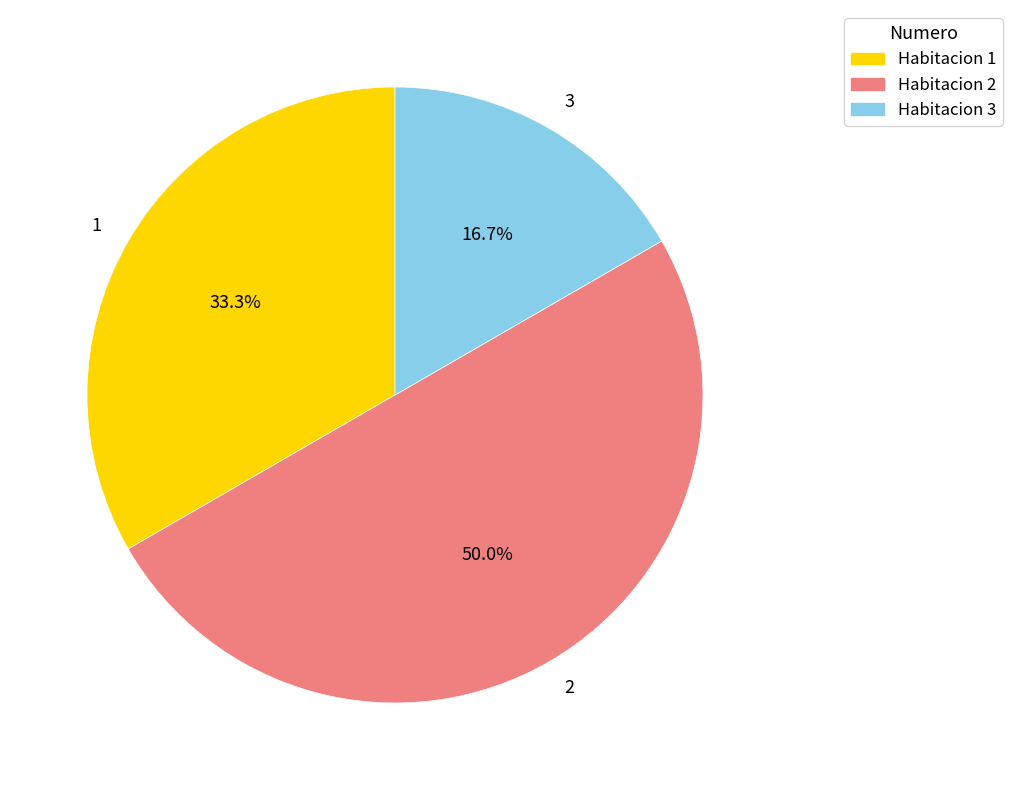

Is 3 the majority of the pie?

No